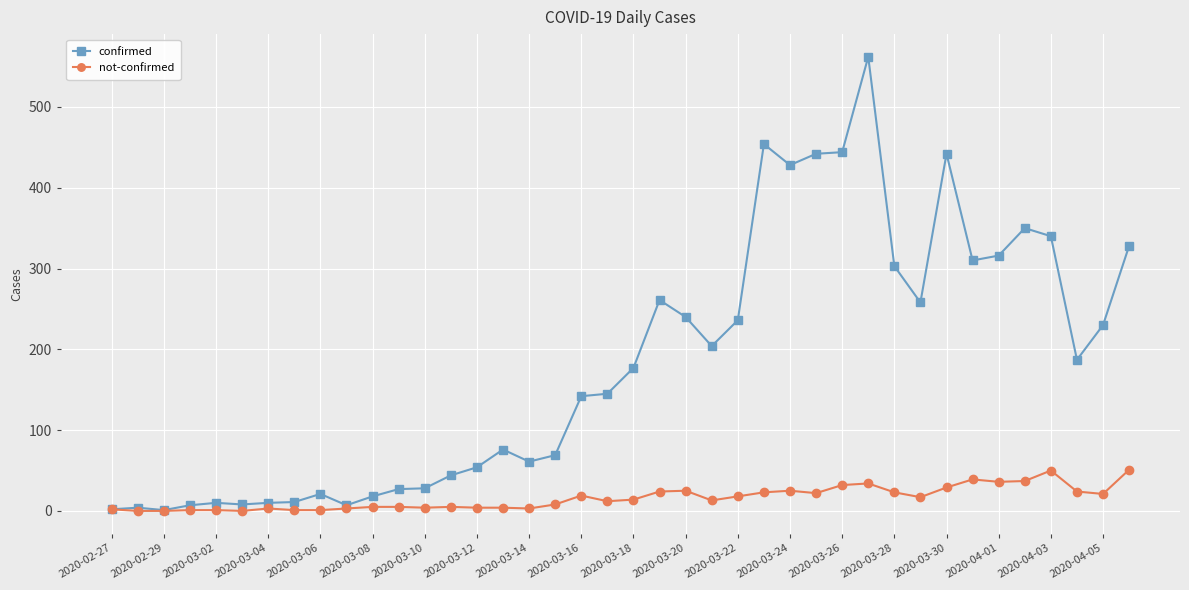

List the series in order of their overall mean, lowest first.

not-confirmed, confirmed